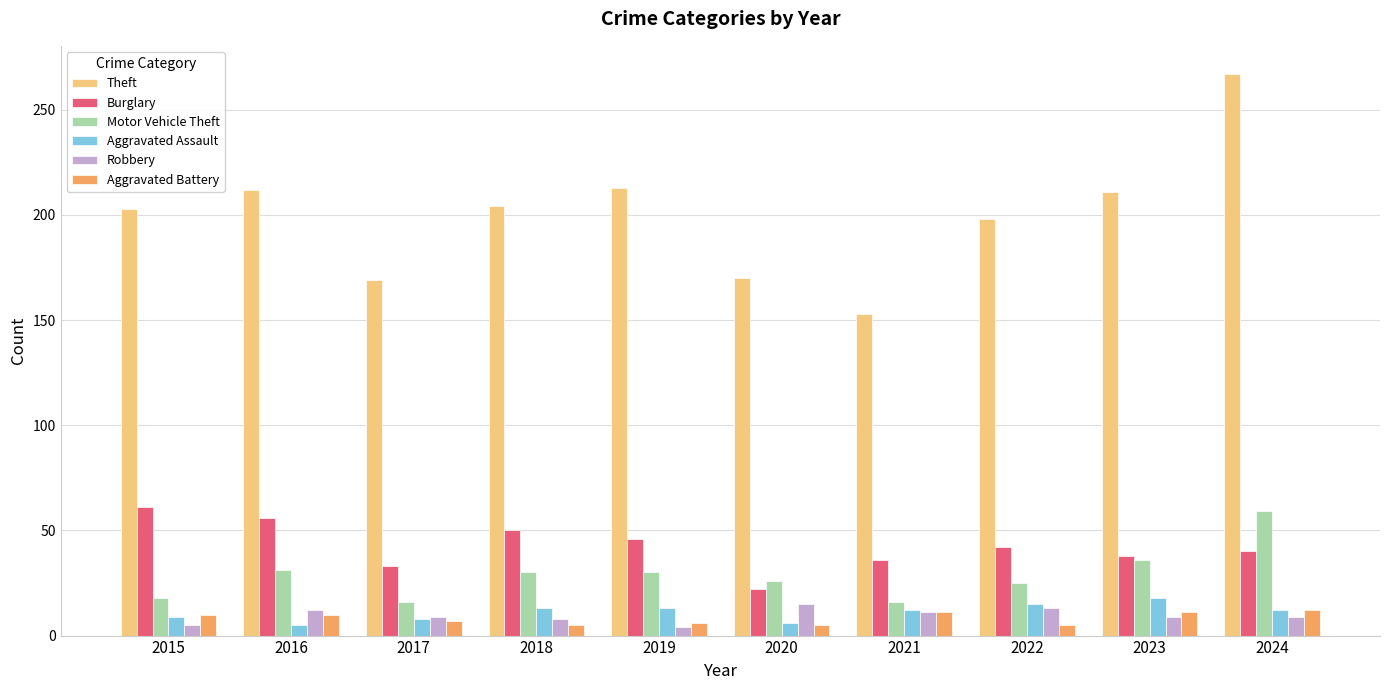

What is the value of the Motor Vehicle Theft bar at the 5th from the left?

30